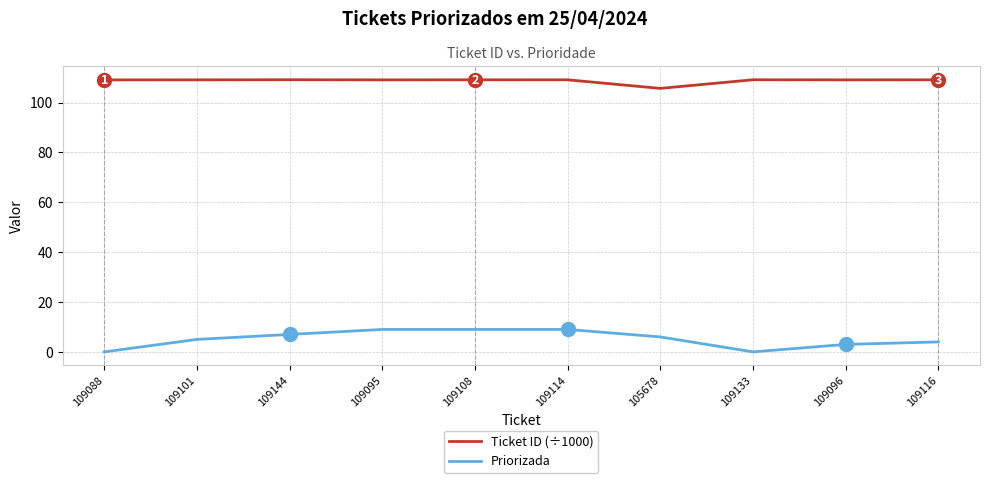

What is the lowest value of the Ticket ID (÷1000) series?

105.7